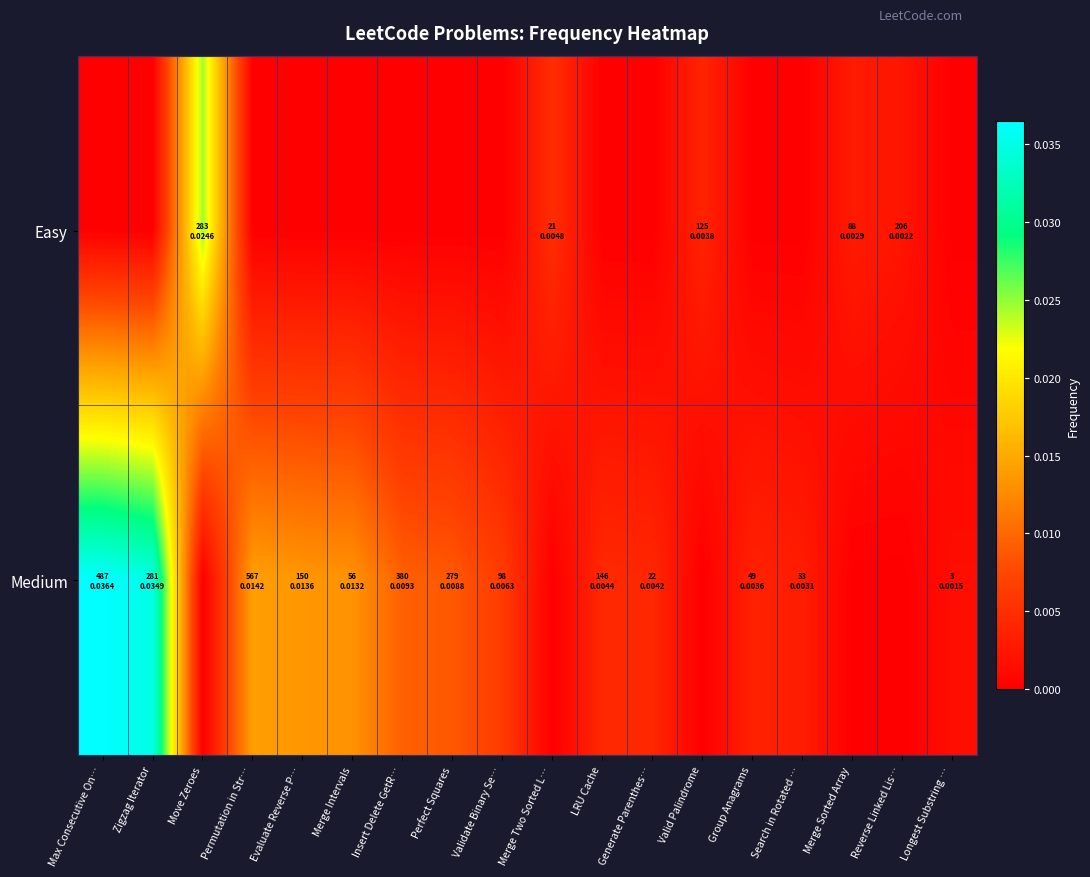

Which series changed the most between Evaluate Reverse P… and LRU Cache?

Medium